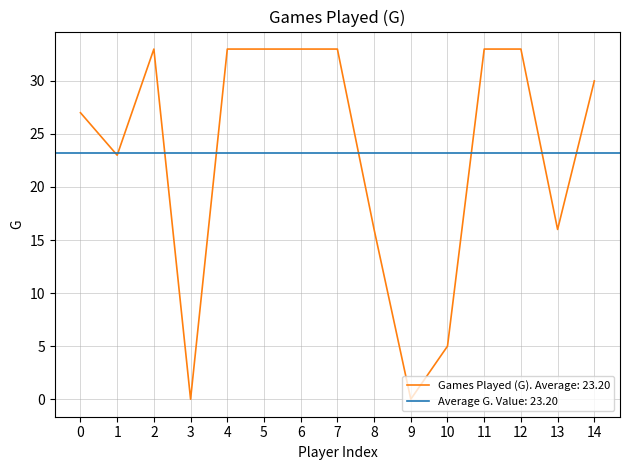

The value of Games Played (G). Average: 23.20 at 12 is 22. True or false?

False